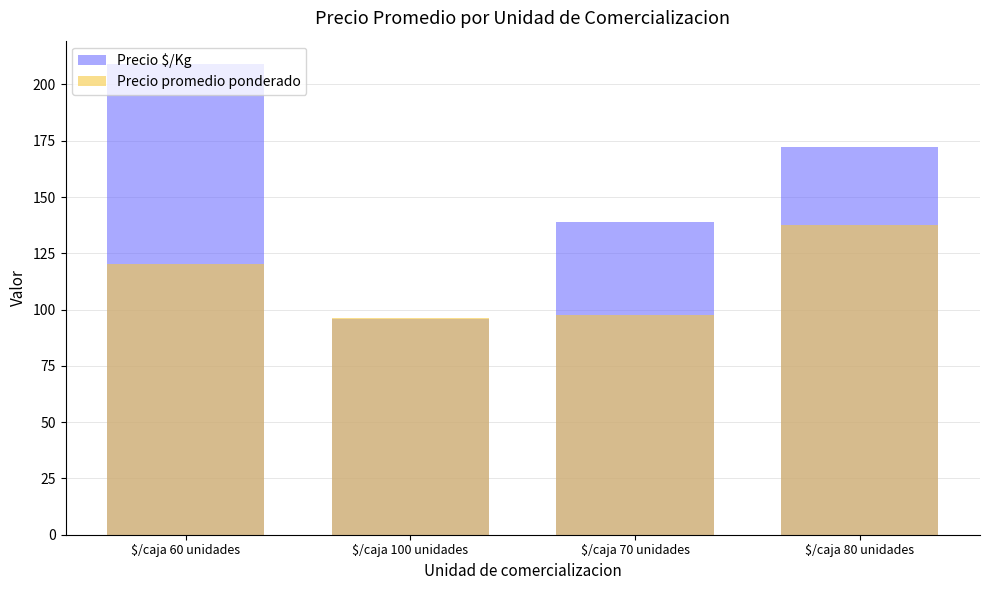

At which label is Precio promedio ponderado closest to 116?

$/caja 60 unidades